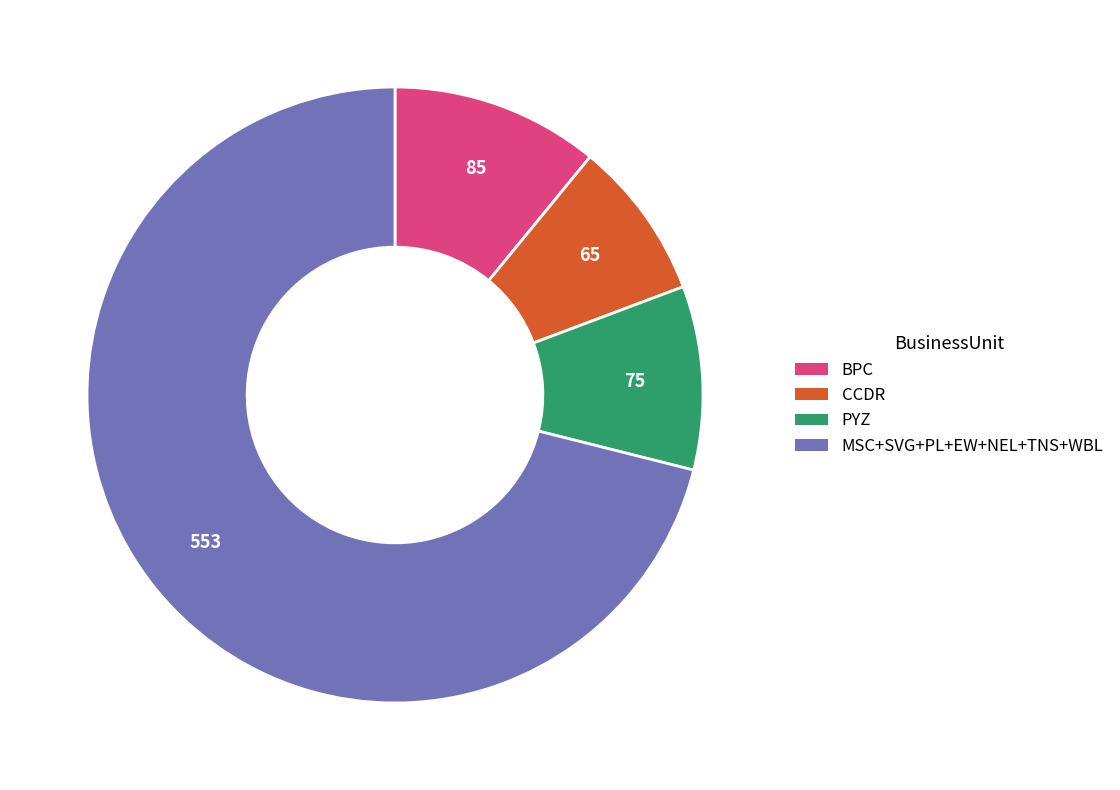

Does any single category account for the majority?

Yes